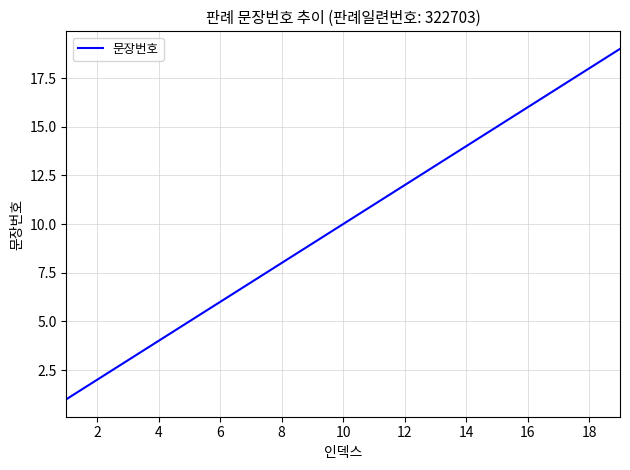

What is the maximum value shown in the chart?

19